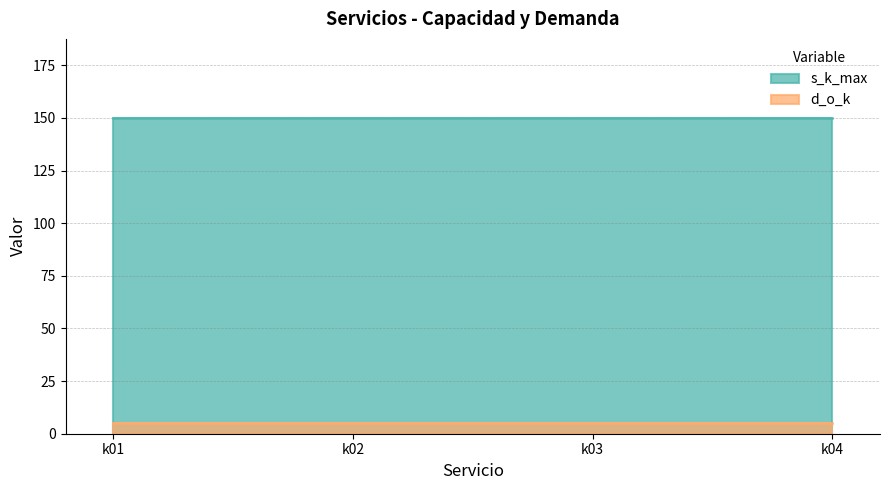

Reading left to right, list all the values displayed in this chart.

s_k_max: k01=150	k02=150	k03=150	k04=150
d_o_k: k01=5	k02=5	k03=5	k04=5